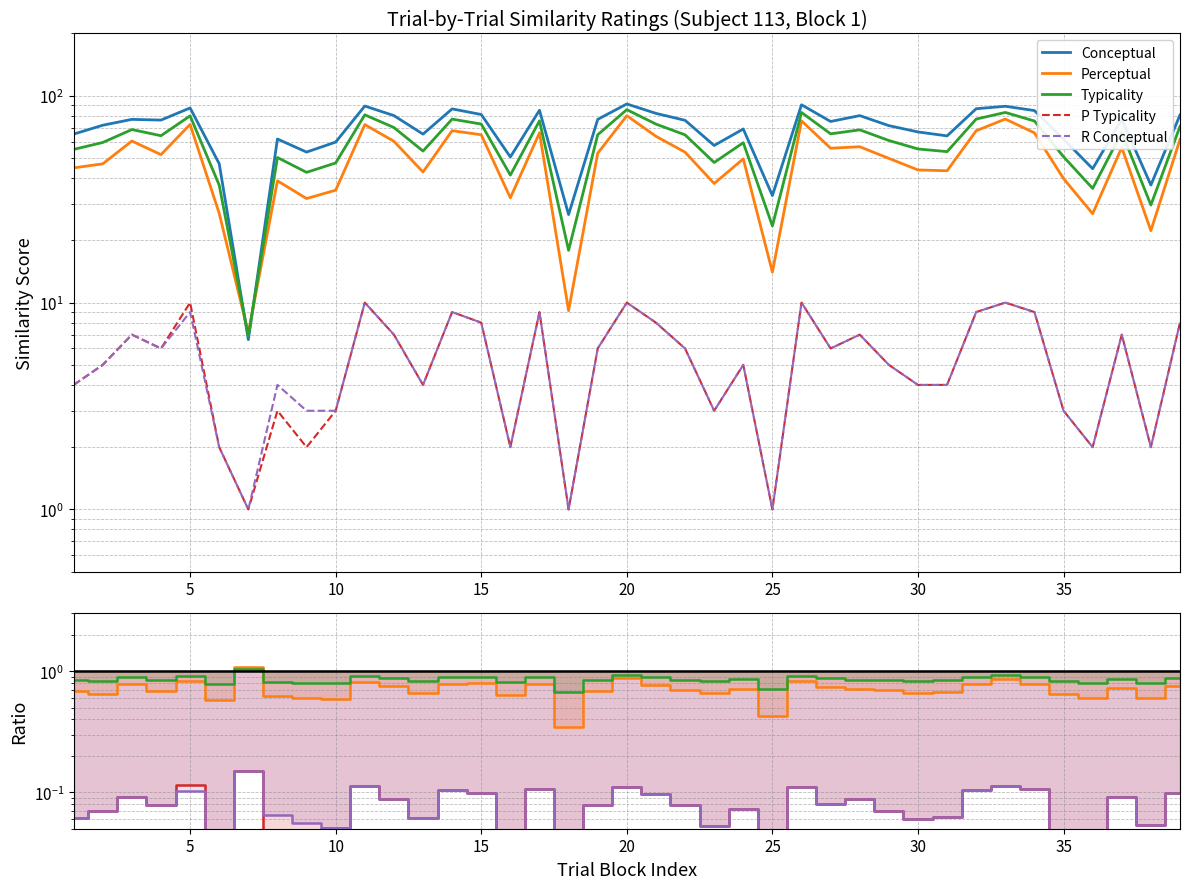

How many interior local valleys does the R Conceptual series have?

12